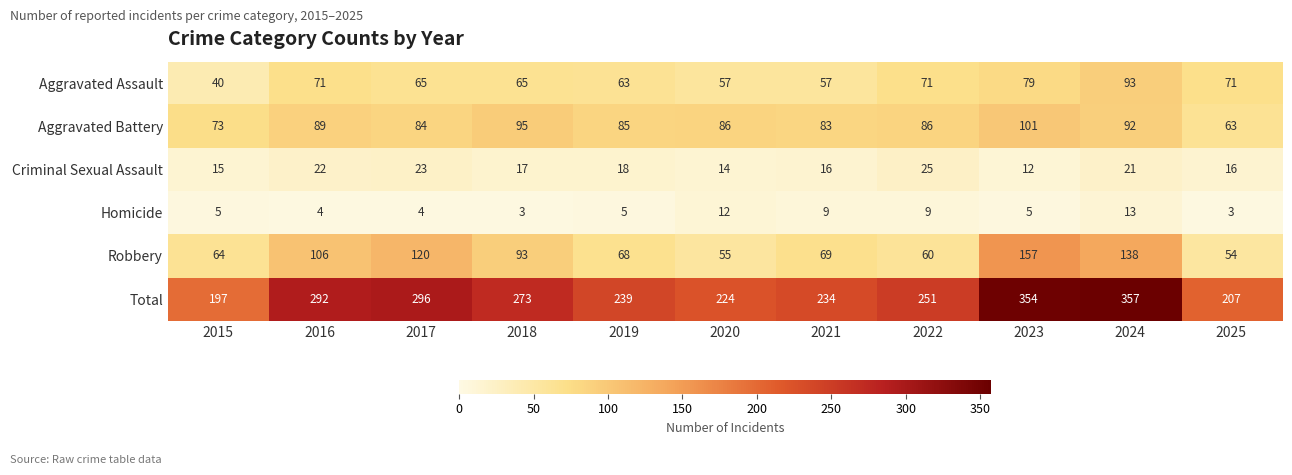

Which series has the largest total across all categories?

Total